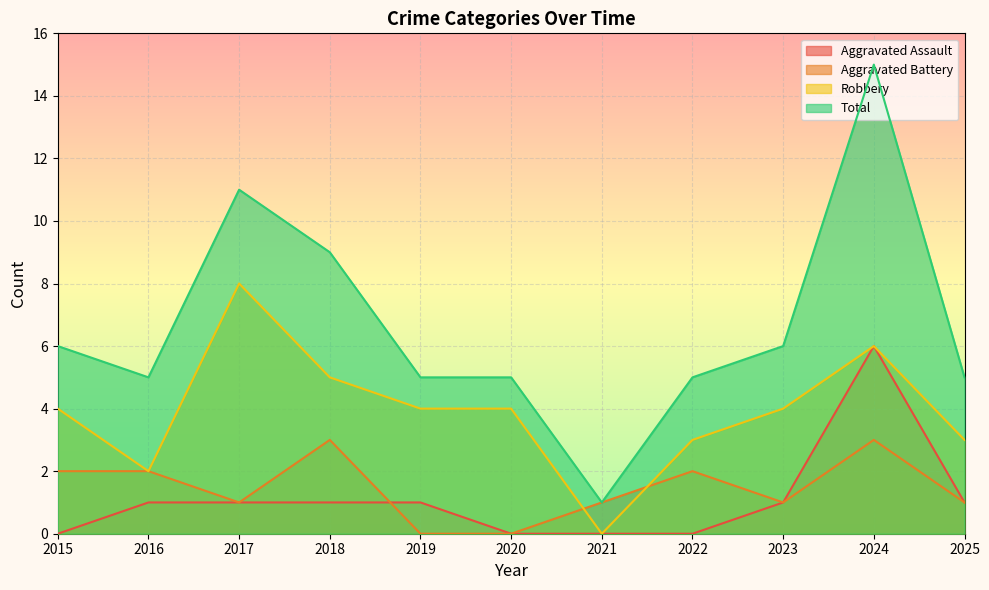

What is the sum of all Total values?

73